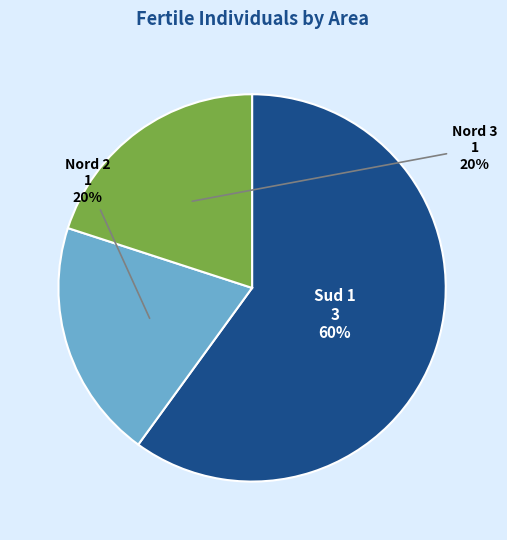

To the nearest percent, what is the difference between the largest and smallest slice percentages?

40%